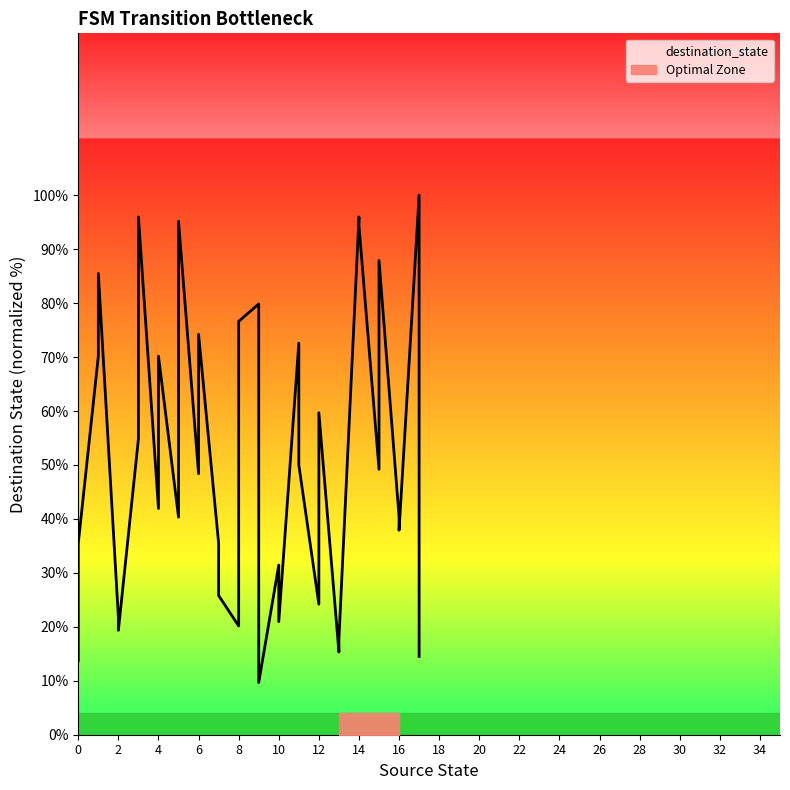

What is the difference between the values at 2 and 8?

0.8